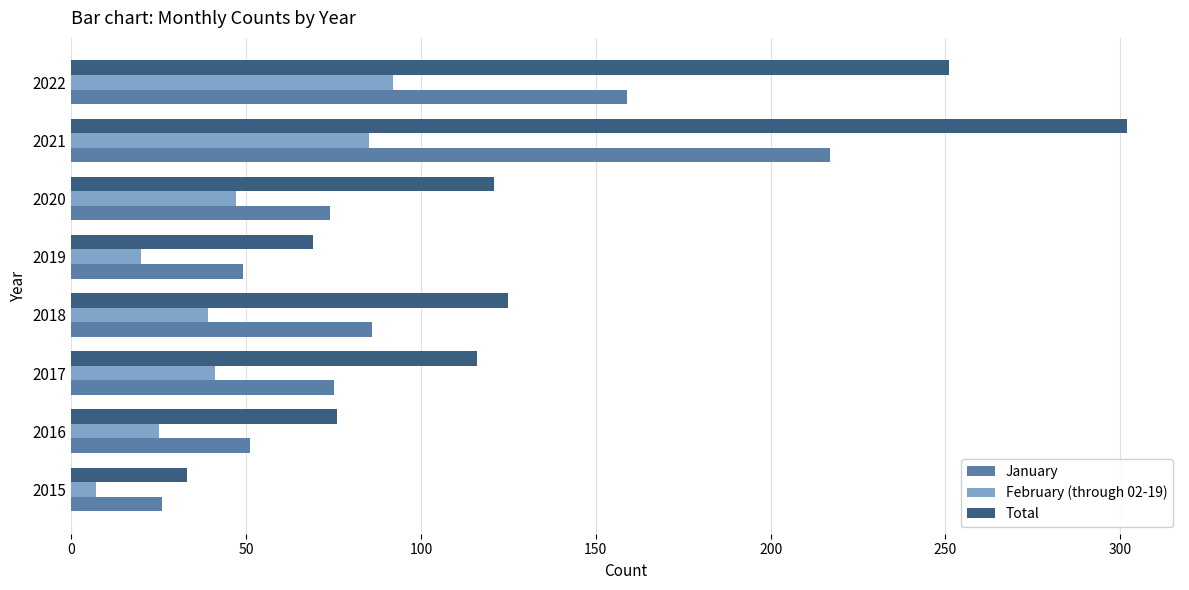

True or false: January has a value of 23 at 2016.

False